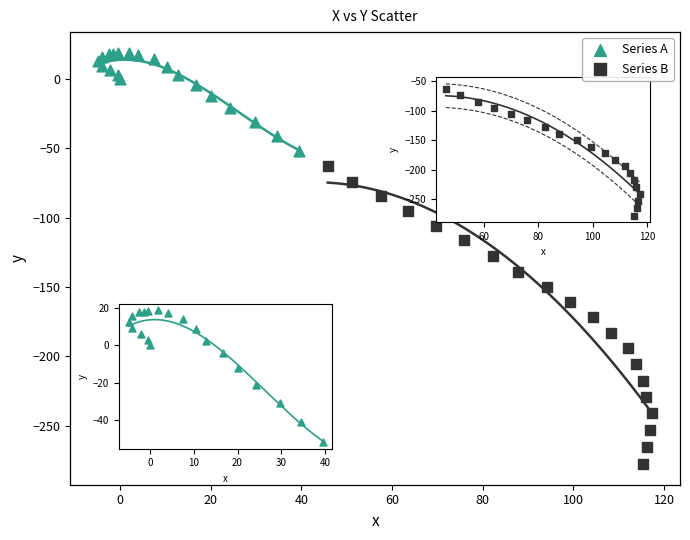

Which series reaches the maximum Y coordinate?

Series A